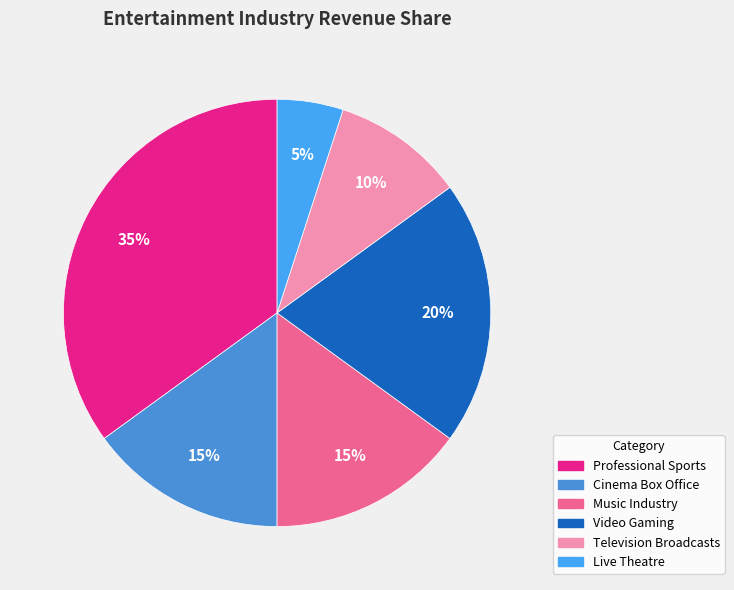

What is the largest slice in the pie chart?

Professional Sports